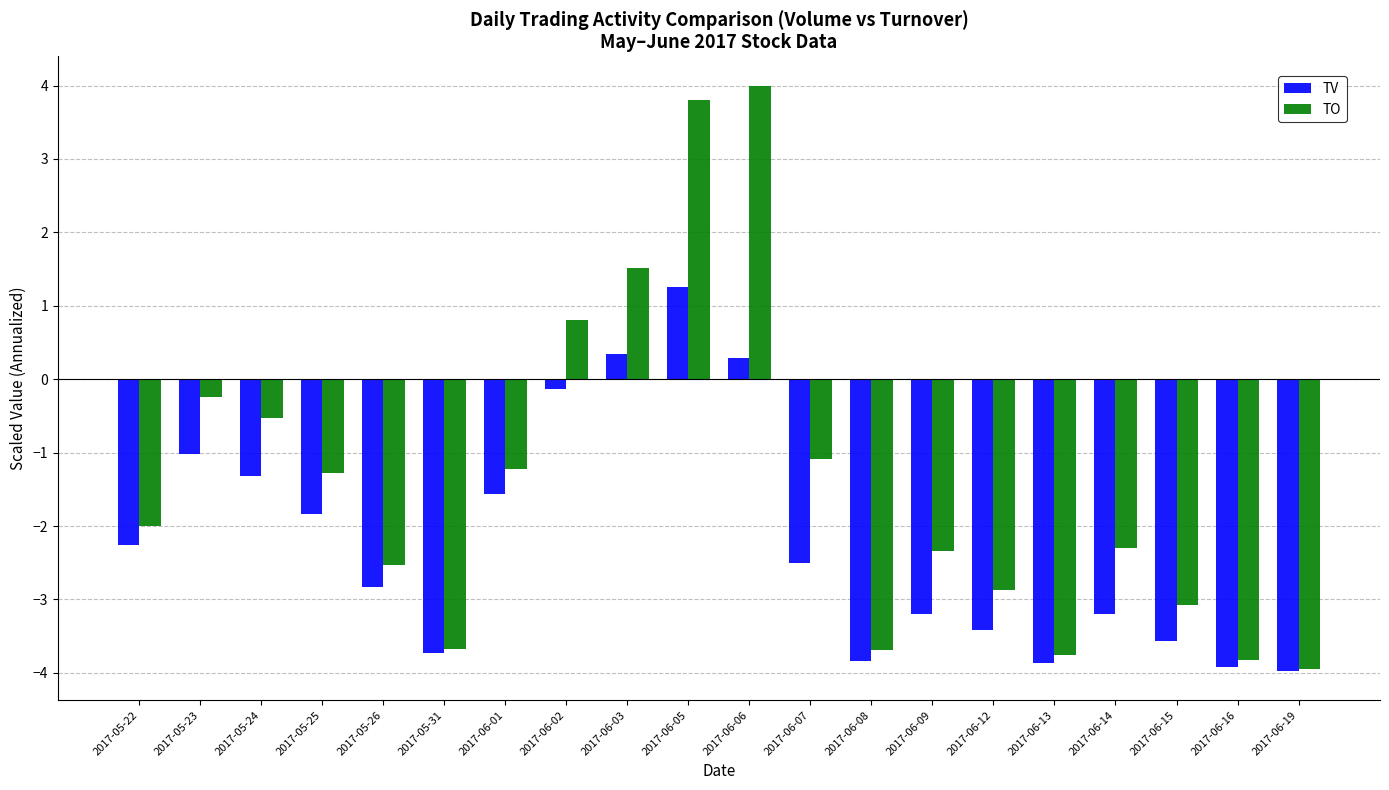

Rank the series by their average value, from lowest to highest.

TV, TO